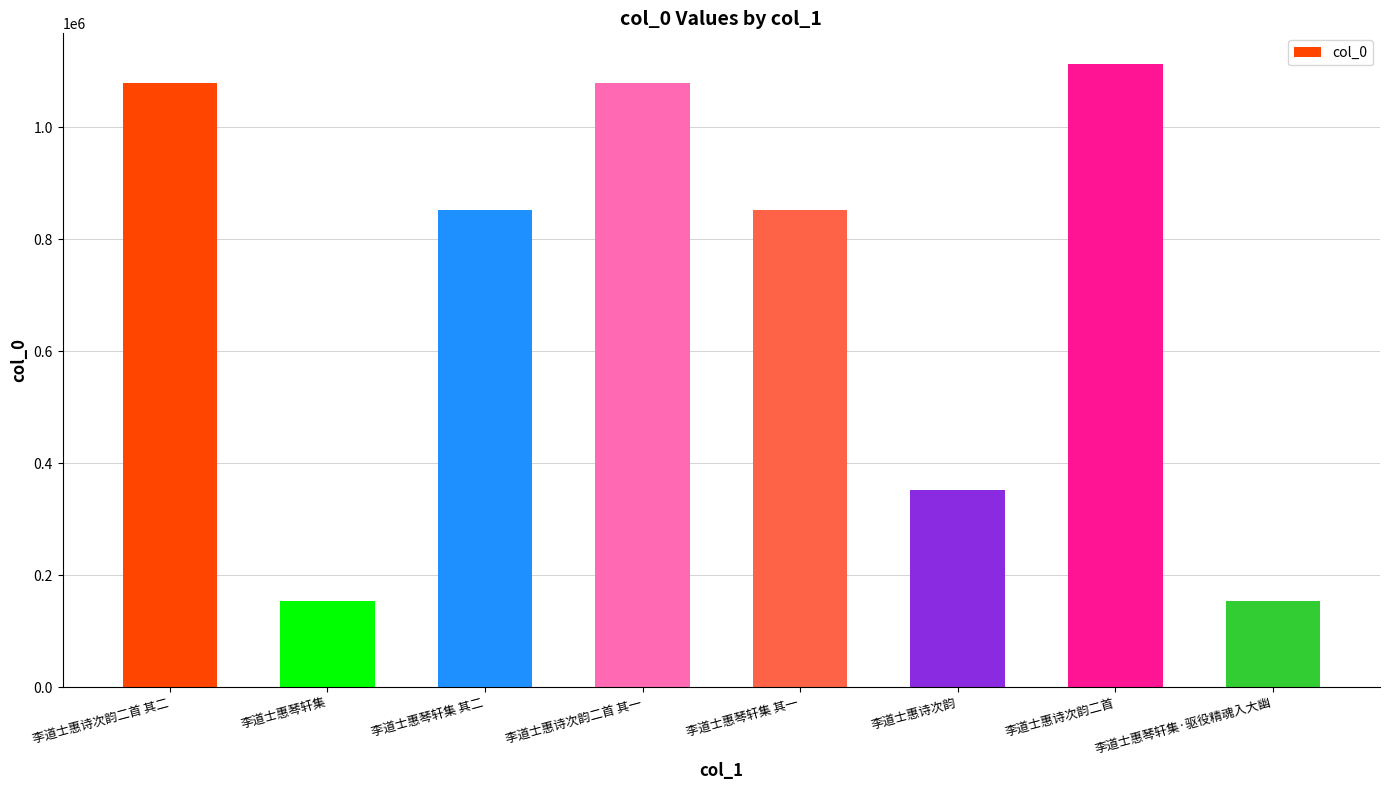

How many bars are there in total?

8